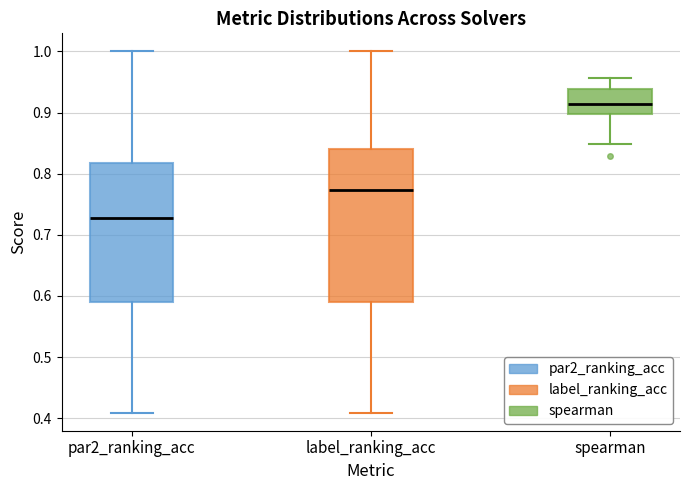

Which box's median line is the lowest?

par2_ranking_acc